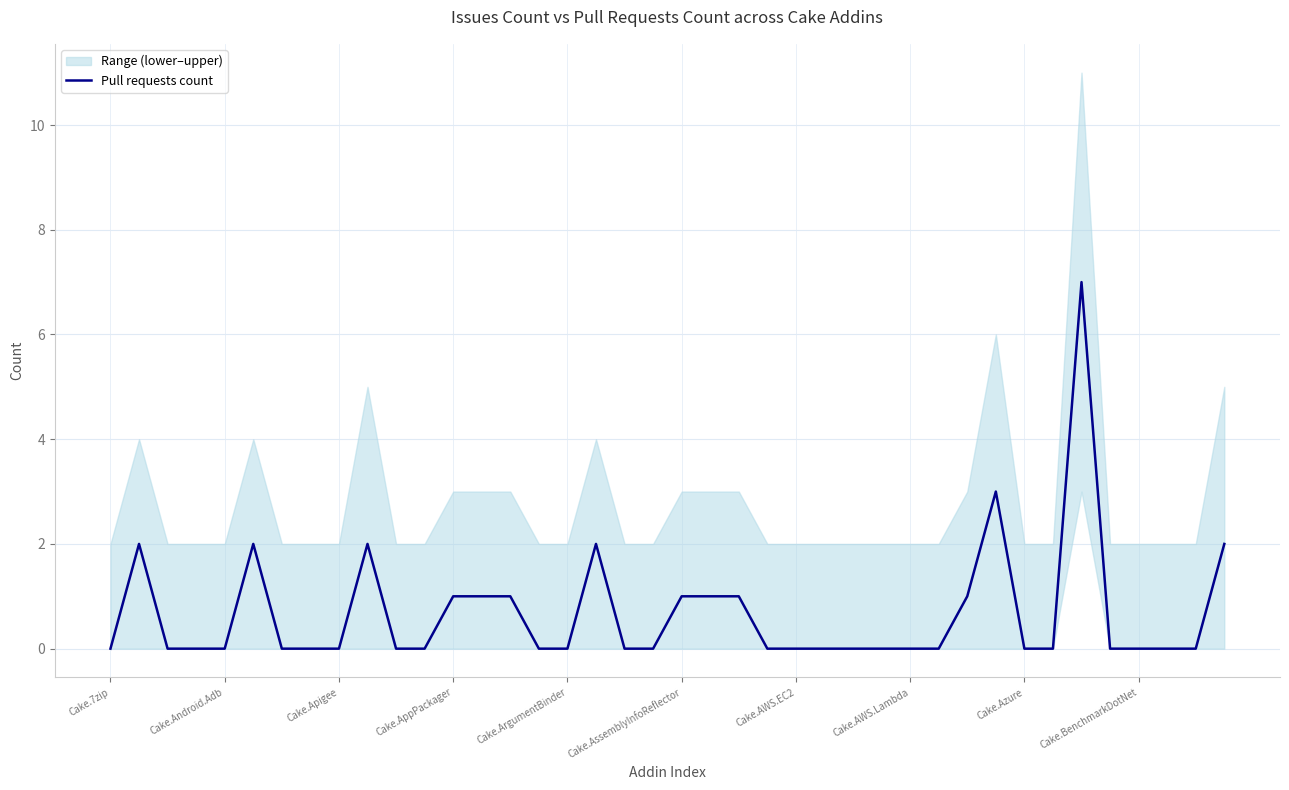

At which category does the chart reach its minimum across all series?

Cake.7zip